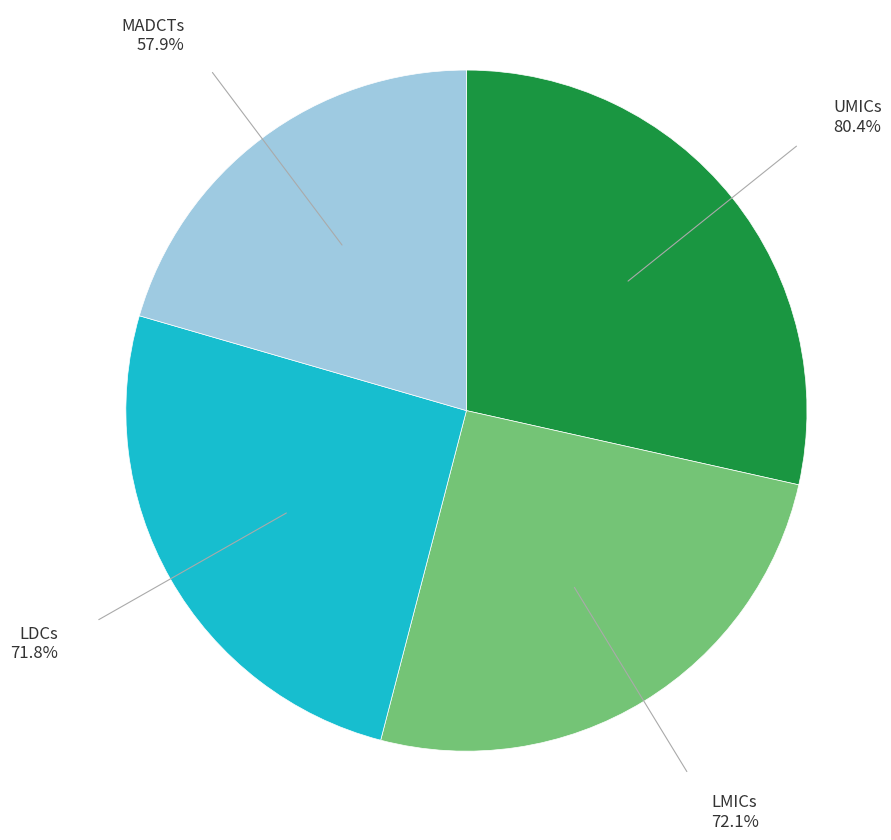

Does any single category account for the majority?

No